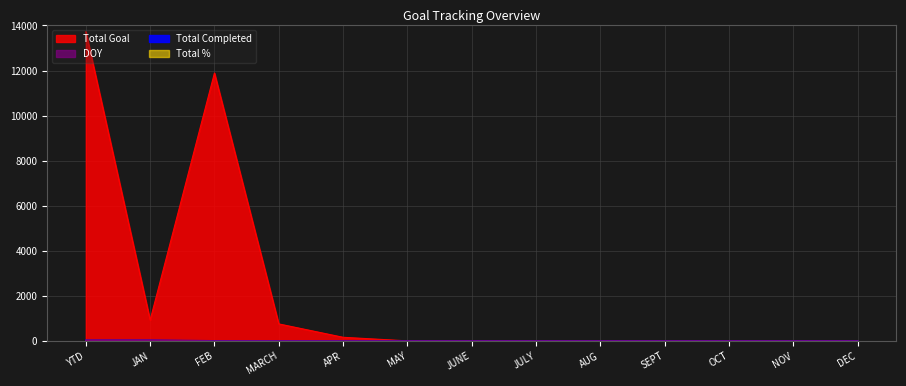

Between NOV and YTD, which is larger?

YTD